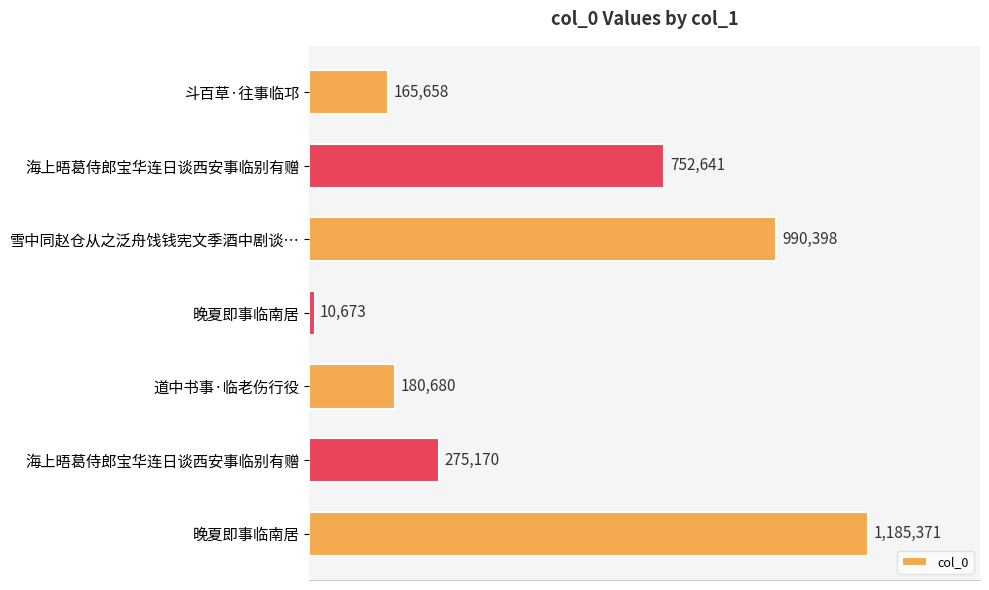

Are the bars horizontal?

Yes